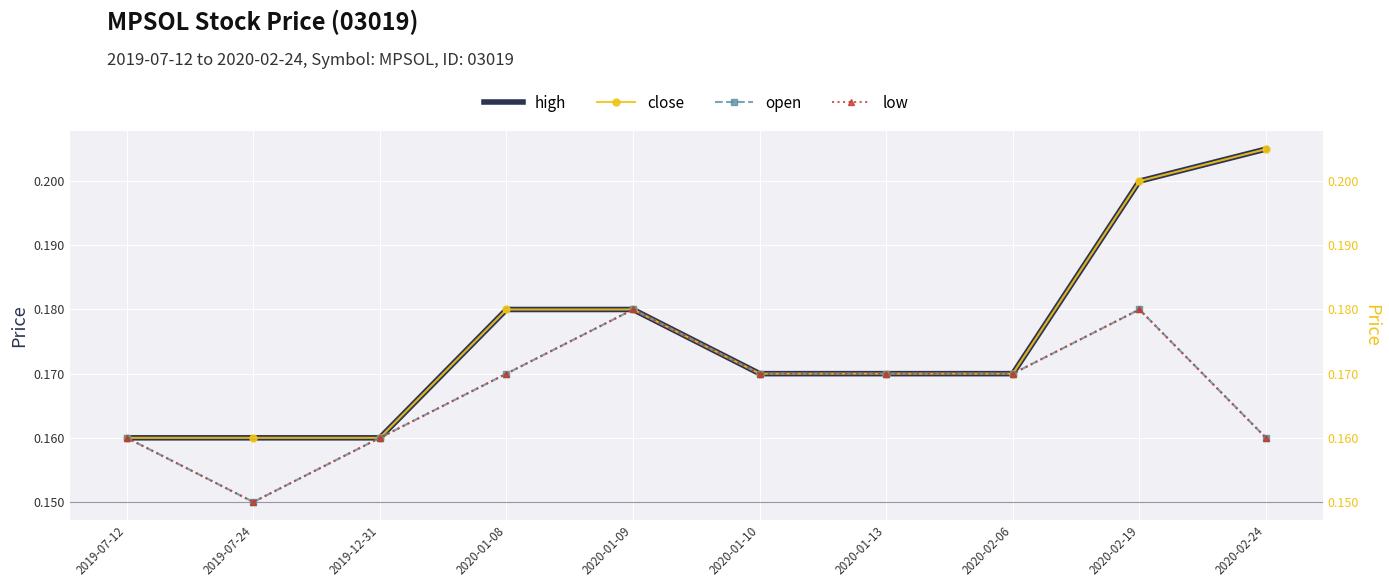

True or false: open and high intersect in this chart.

False